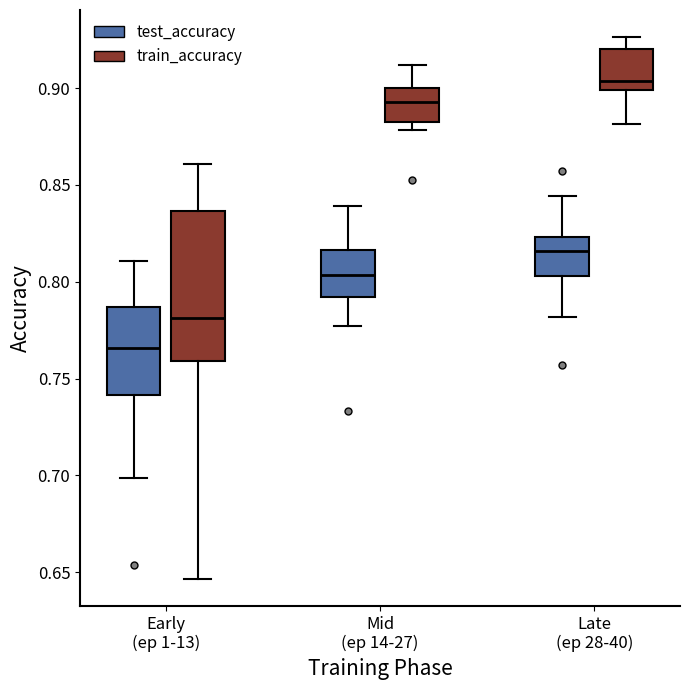

Which box is the tallest, from its lower edge to its upper edge?

Early (ep 1-13) (train_accuracy)